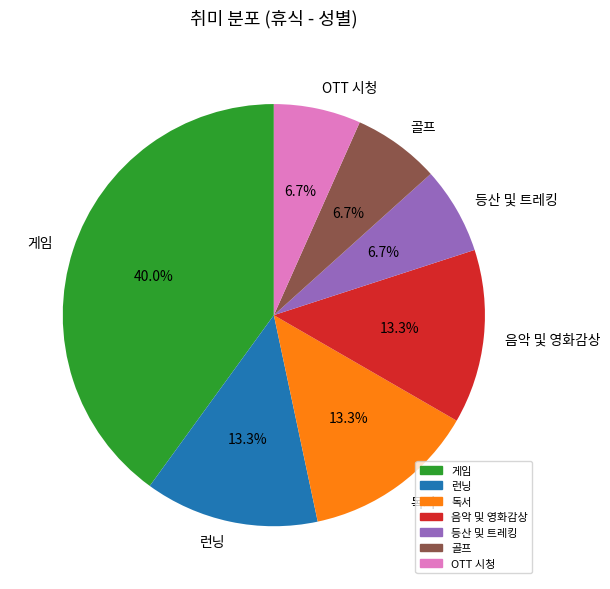

Count the number of slices in the pie.

7